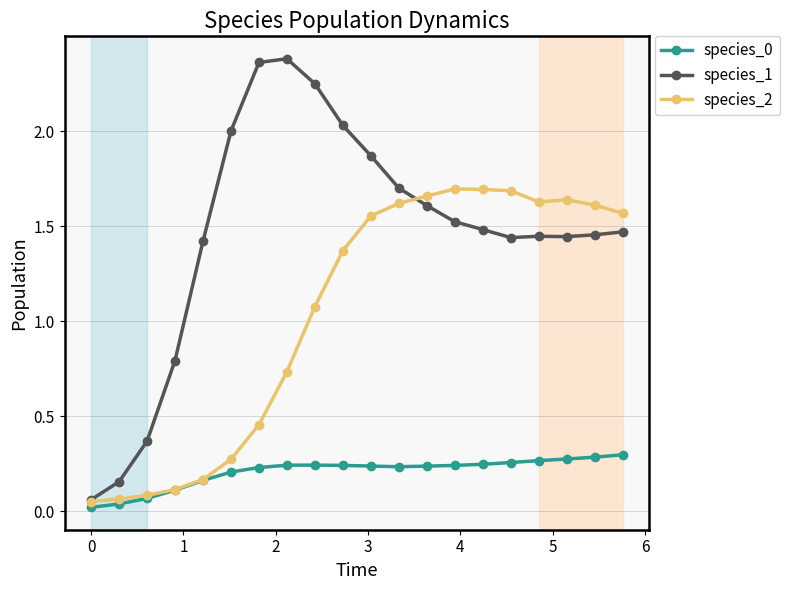

Reading left to right, transcribe all the data shown in this chart.

species_0: 0.0	0.0	0.1	0.1	0.2	0.2	0.2	0.2	0.2	0.2	0.2	0.2	0.2	0.2	0.2	0.3	0.3	0.3	0.3	0.3
species_1: 0.1	0.2	0.4	0.8	1.4	2.0	2.4	2.4	2.2	2.0	1.9	1.7	1.6	1.5	1.5	1.4	1.4	1.4	1.5	1.5
species_2: 0.1	0.1	0.1	0.1	0.2	0.3	0.5	0.7	1.1	1.4	1.6	1.6	1.7	1.7	1.7	1.7	1.6	1.6	1.6	1.6